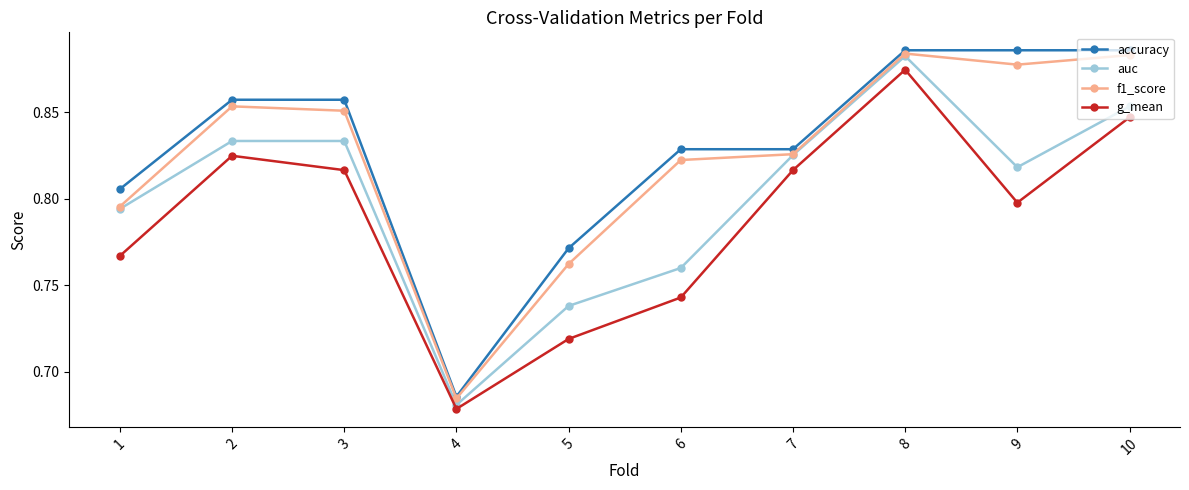

What is the difference between the accuracy values at 1 and 3?

0.1